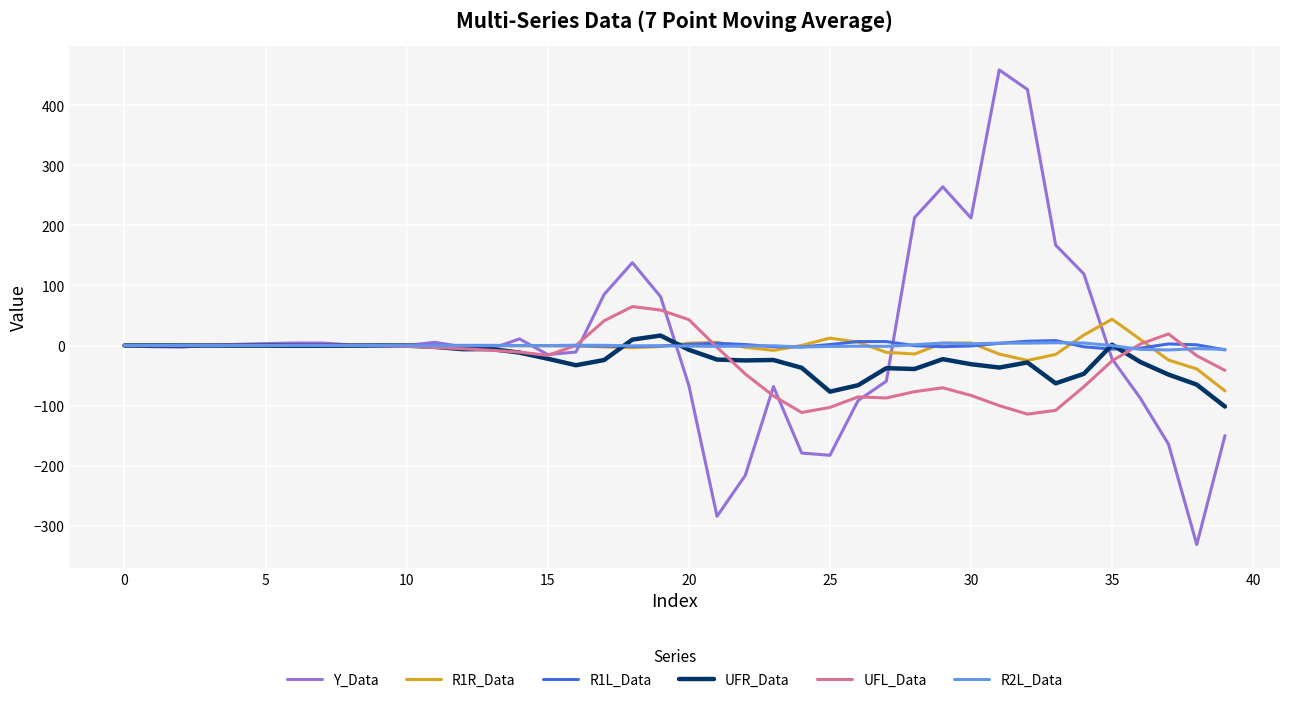

How many lines are shown in the chart?

6